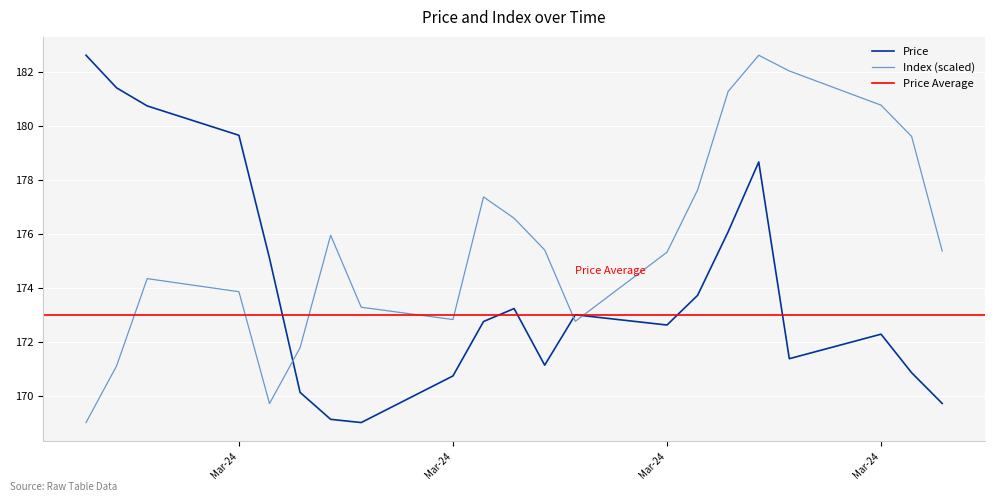

How many interior local valleys does the Index series have?

3